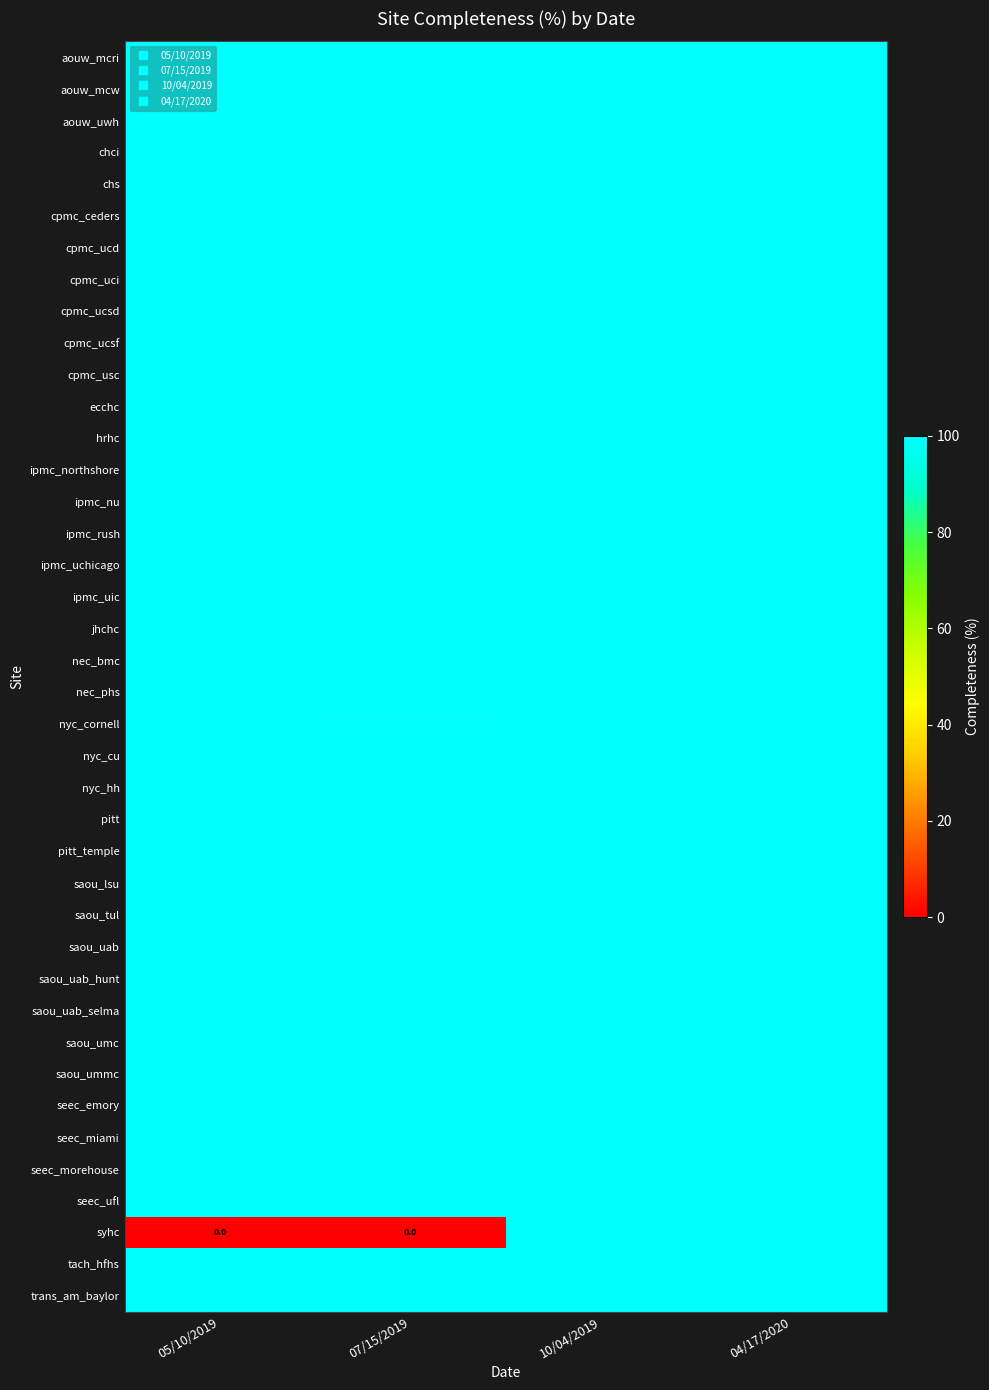

What is the difference between the highest and lowest values at 04/17/2020?

0.2